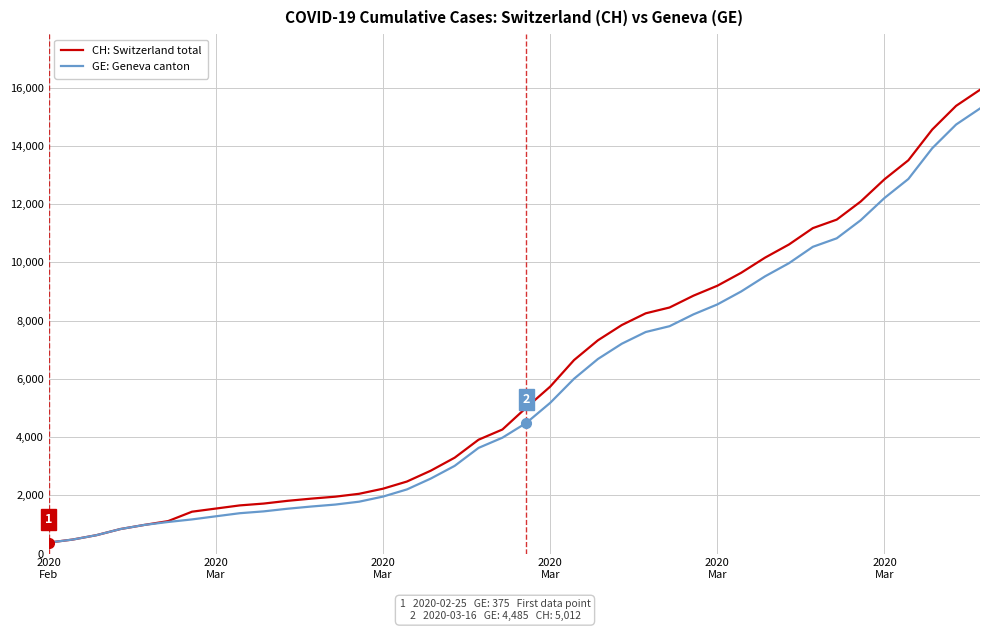

Which series has the largest range (max minus min)?

CH: Switzerland total